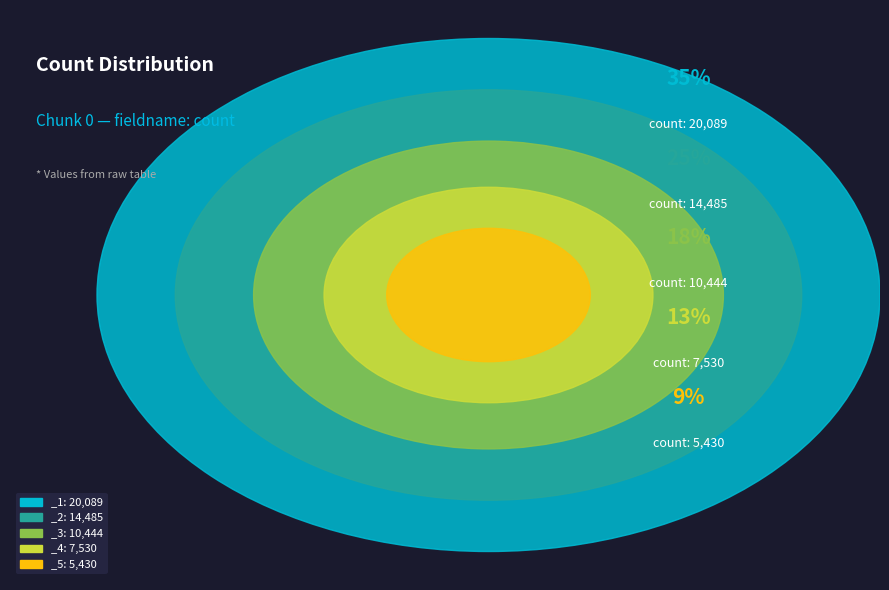

Combined, do _5 and _2 account for over 50%?

No